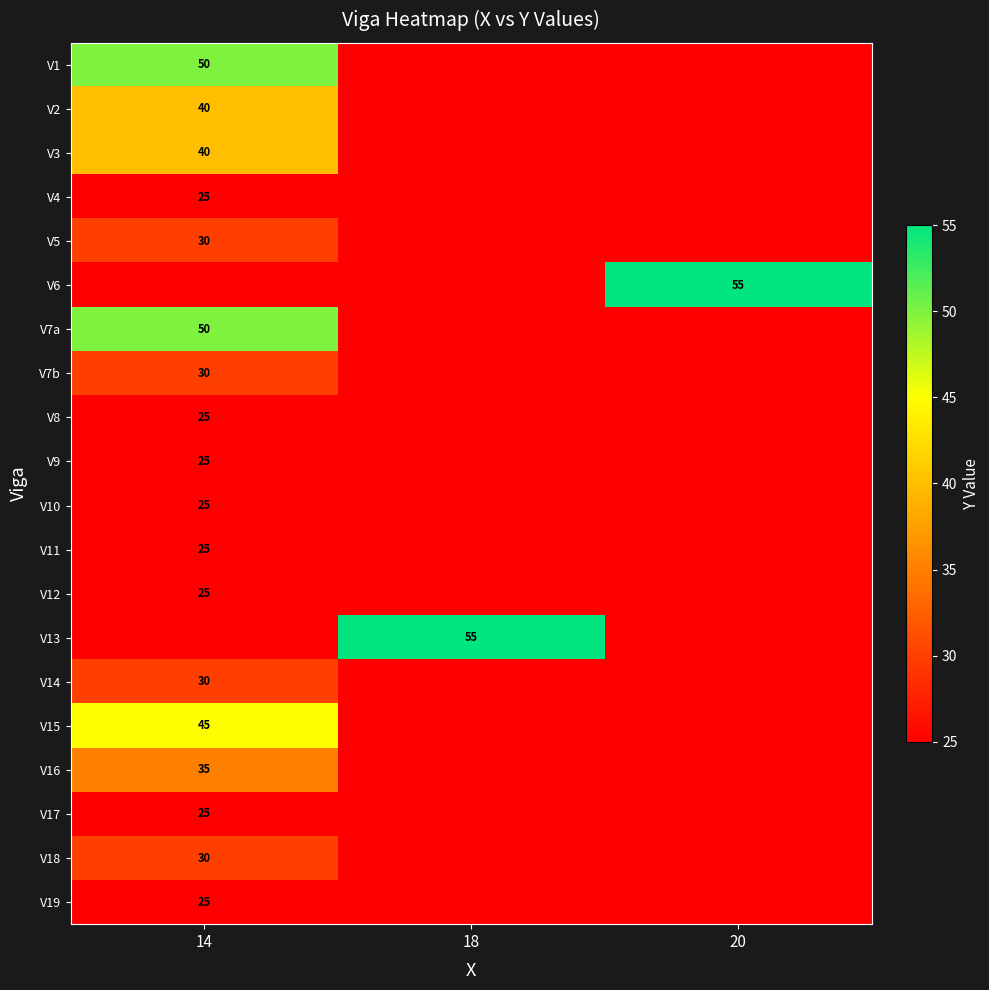

How many series are shown in this chart?

20